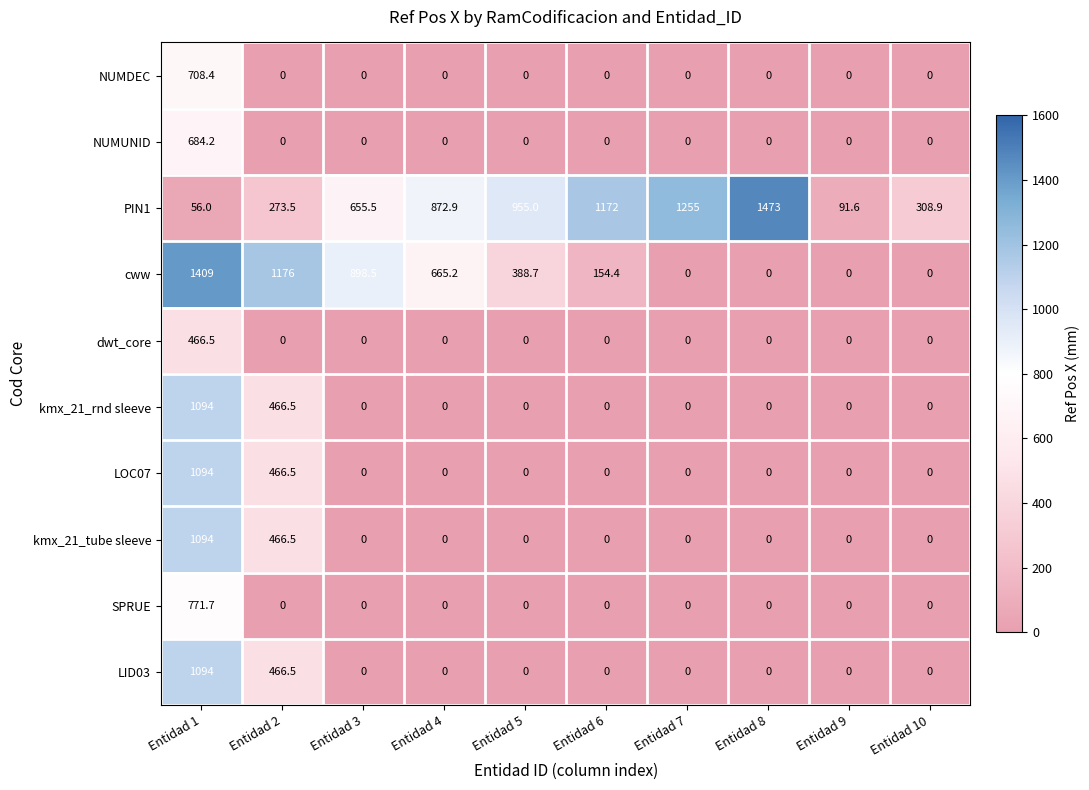

True or false: PIN1 has a value of 308.9 at Entidad 10.

True